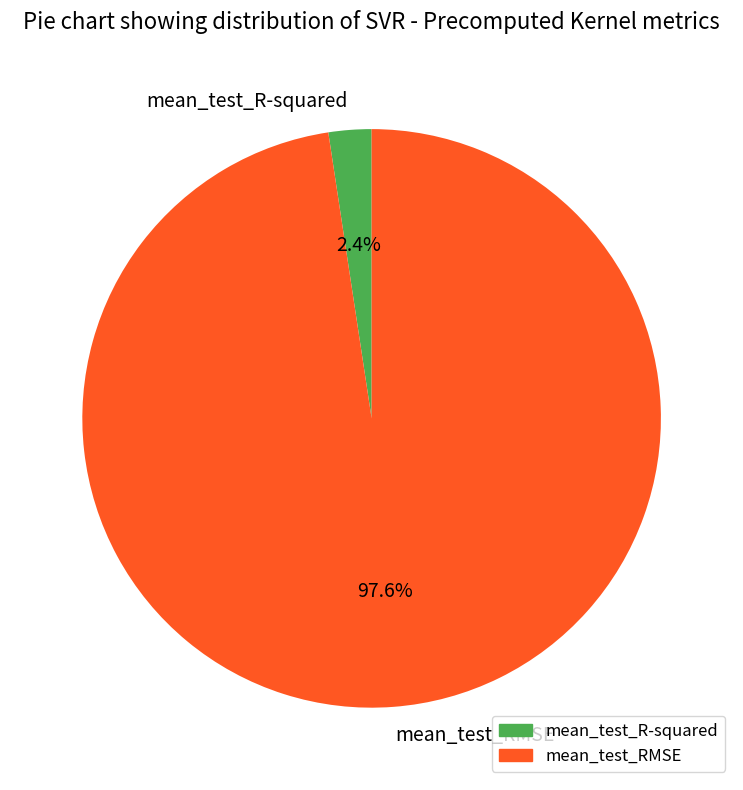

Is it true that mean_test_RMSE is 98% of the pie?

True